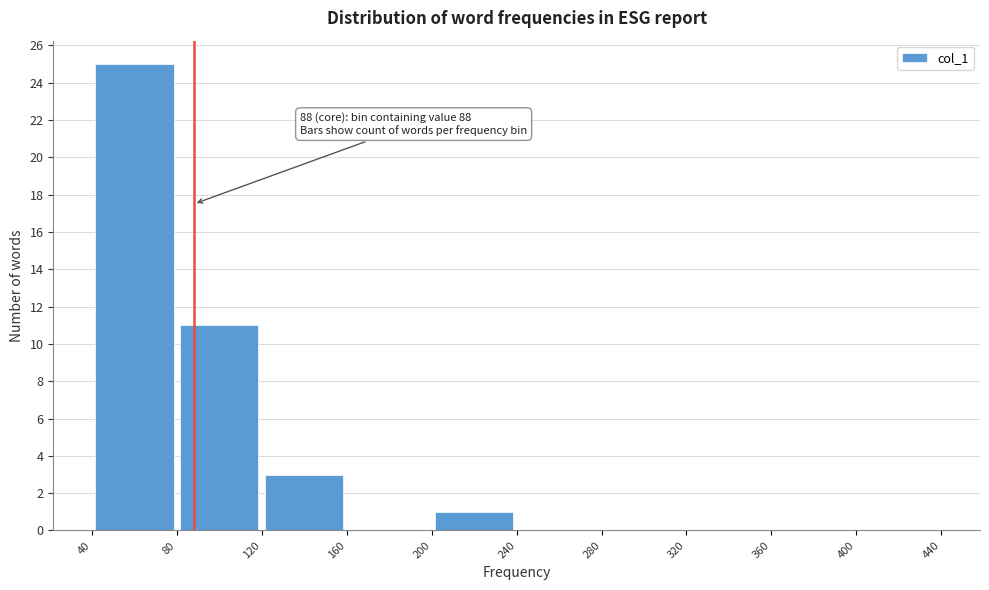

Which range on the x-axis has the tallest bar?

40 to 80